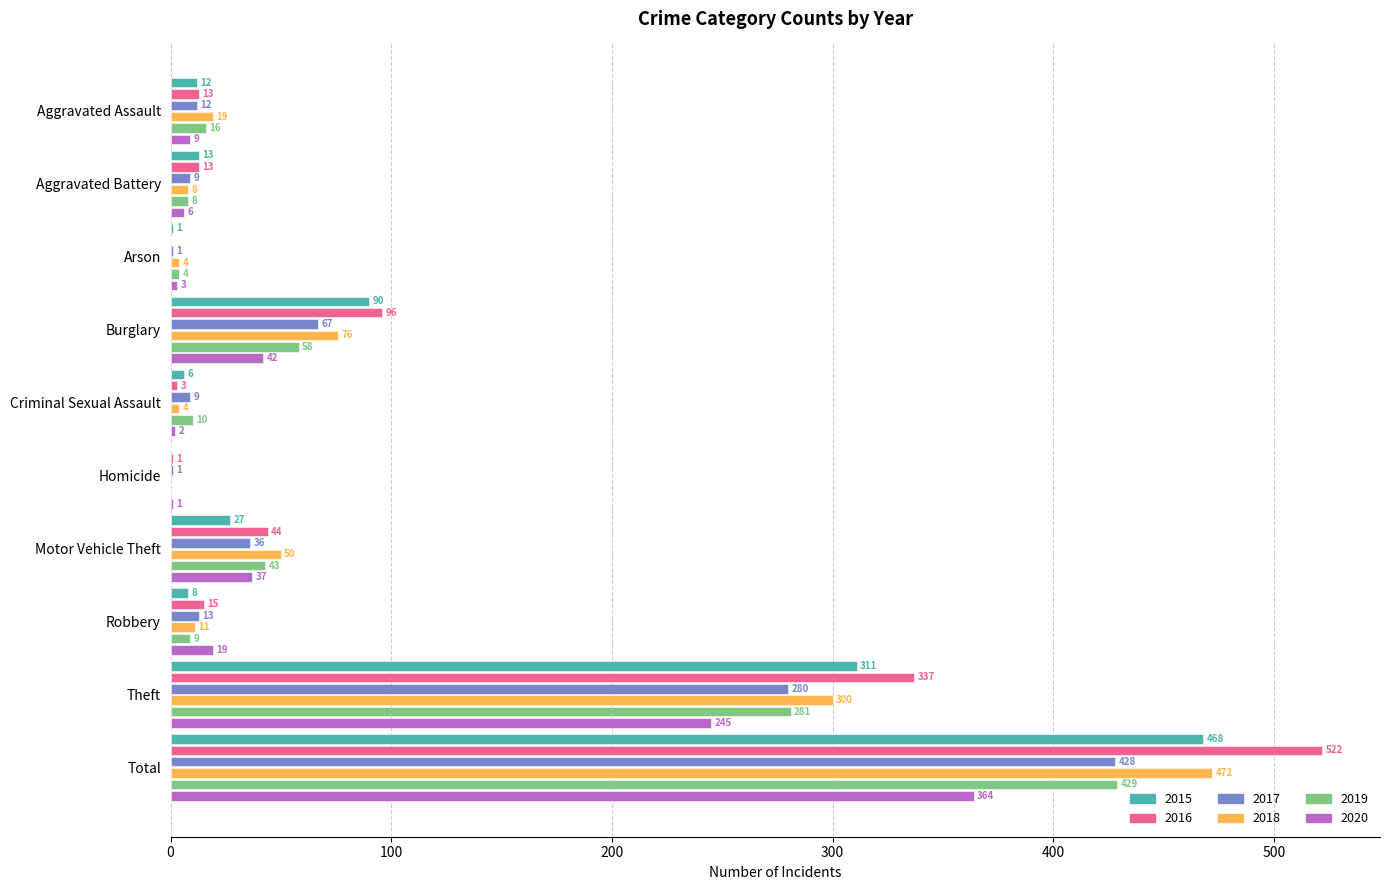

What value does the 2015 series have at Aggravated Battery?

13